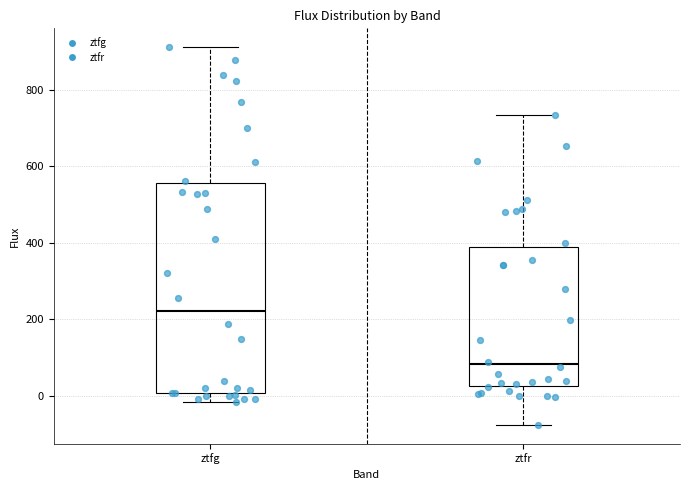

Reading left to right, read every box against the y-axis: the position of its median line, the range the box covers, and the ends of its whiskers. The values are not printed on the chart, so give them approximately, as read against the axis.

ztfg: median 220, box 0 to 560, whiskers -20 to 920
ztfr: median 80, box 20 to 380, whiskers -80 to 740